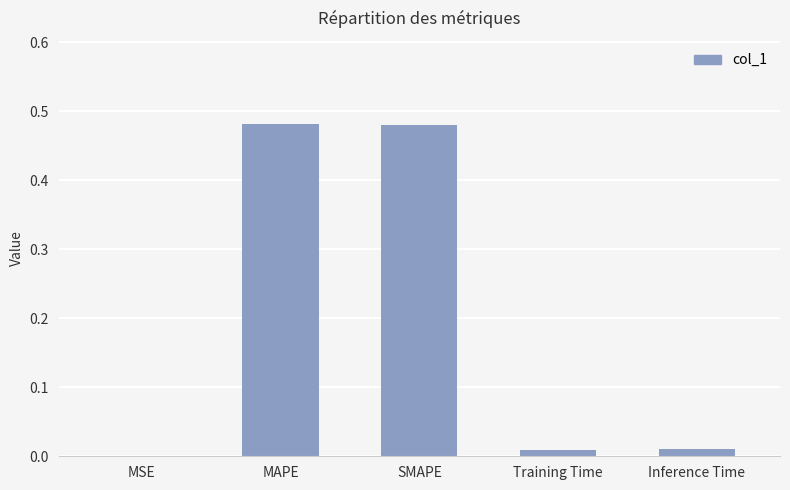

The chart shows a value of 0.0 at MSE. True or false?

True